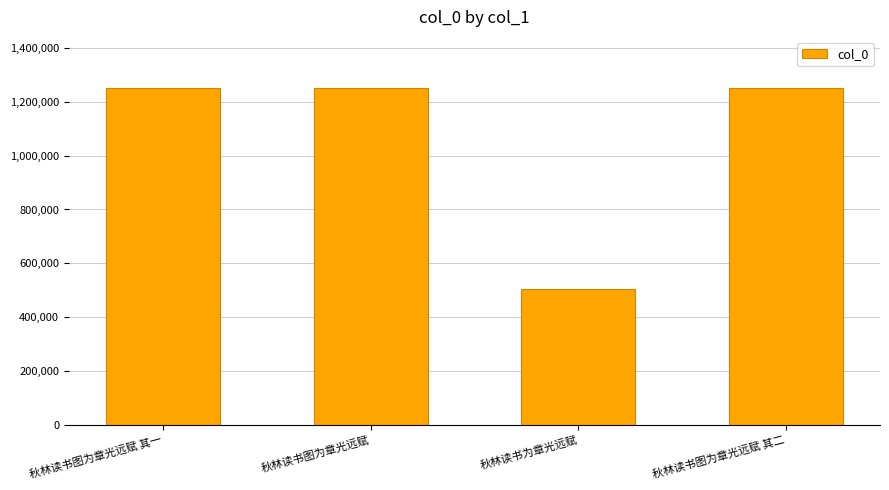

What is the label of the 3rd bar from the left?

秋林读书为章光远赋